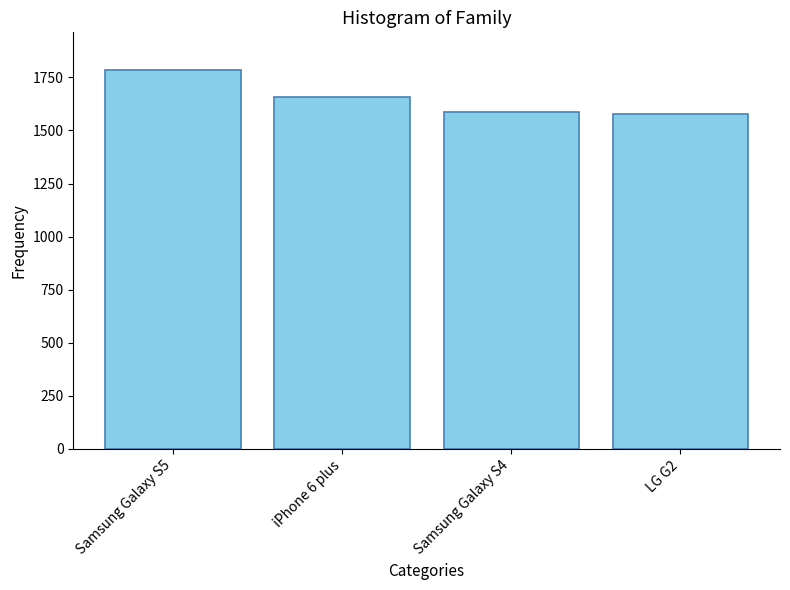

Where is the data nearest to the value 1682?

iPhone 6 plus